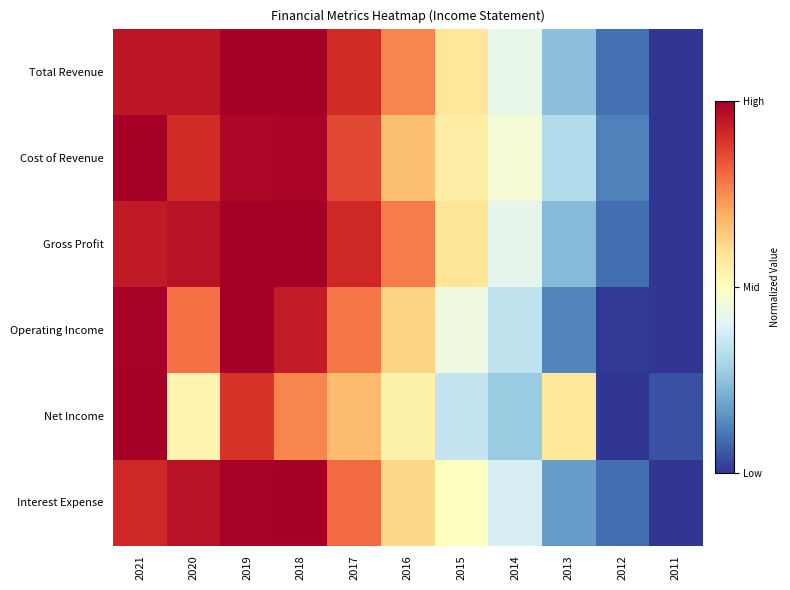

Between 2015 and 2021, which is larger?

2021